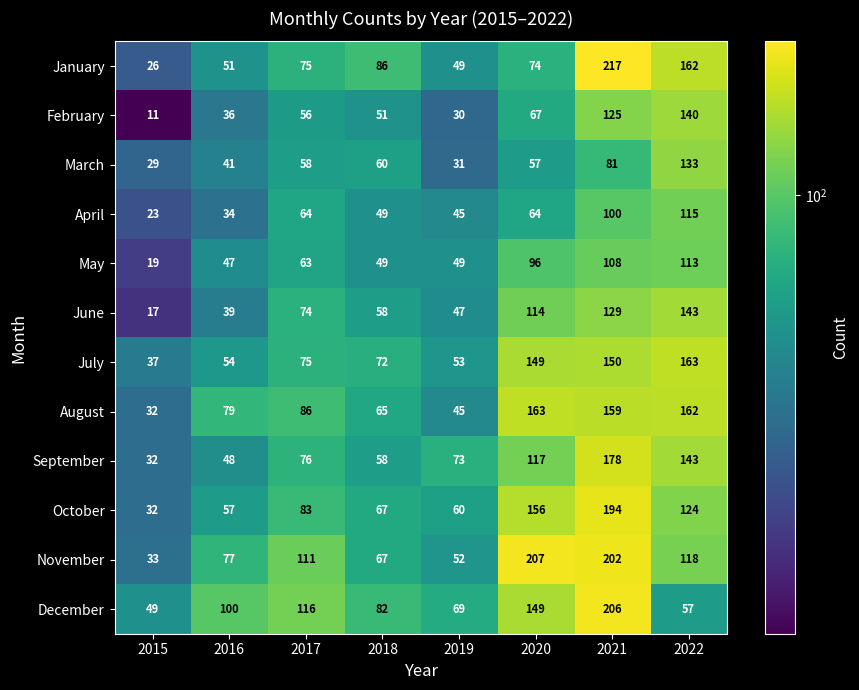

How many values in the June series are below 74?

4